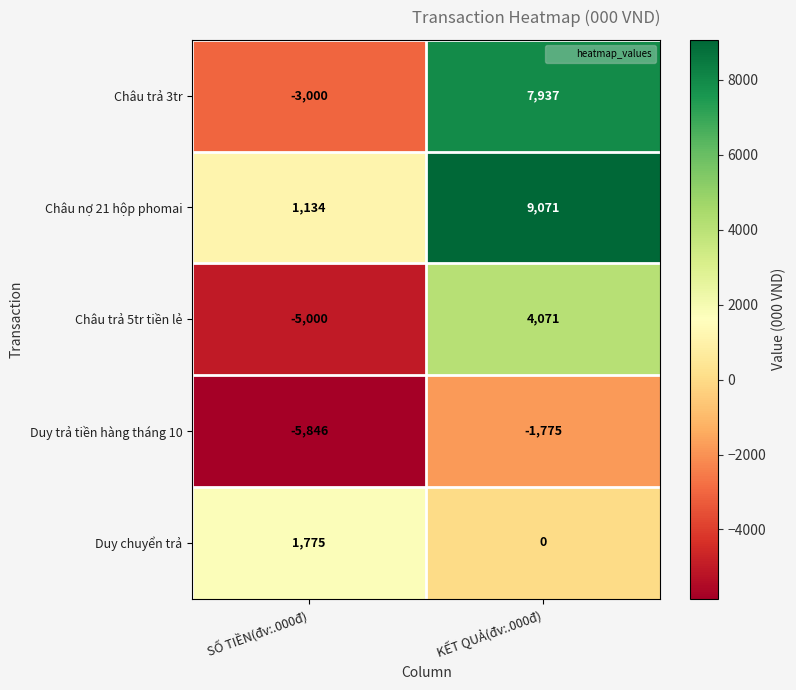

Which label corresponds to the smallest value in the chart?

SỐ TIỀN(đv:.000đ)